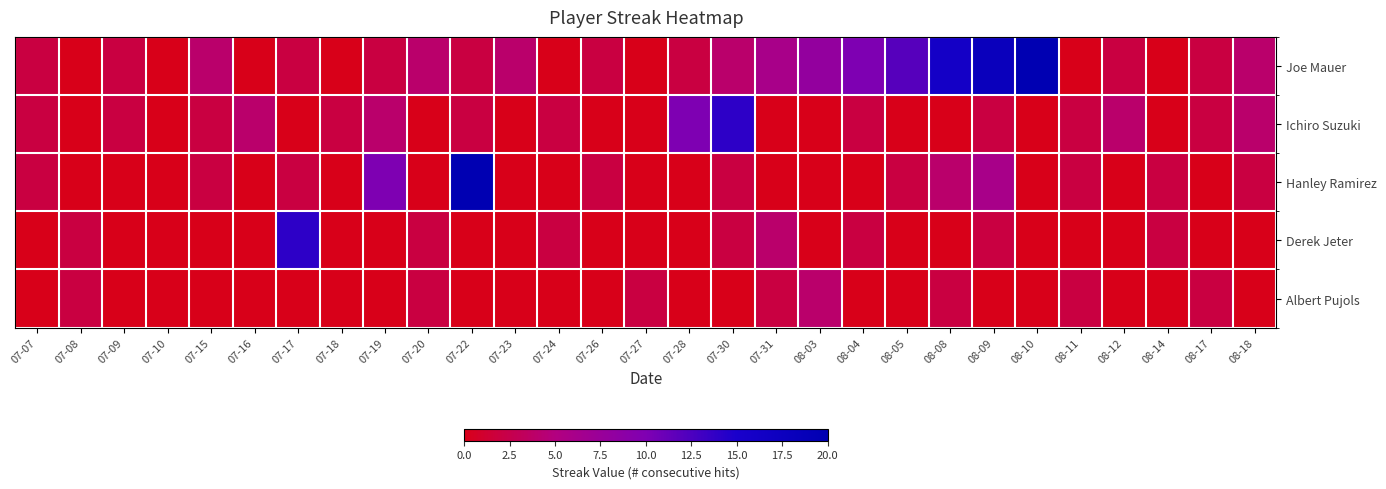

Reading left to right, transcribe all the data shown in this chart.

Joe Mauer: 07-07=2	07-08=0	07-09=2	07-10=0	07-15=4	07-16=0	07-17=2	07-18=0	07-19=2	07-20=4	07-22=2	07-23=4	07-24=0	07-26=2	07-27=0	07-28=2	07-30=4	07-31=6	08-03=8	08-04=10	08-05=12	08-08=16	08-09=18	08-10=20	08-11=0	08-12=2	08-14=0	08-17=2	08-18=4
Ichiro Suzuki: 07-07=2	07-08=0	07-09=2	07-10=0	07-15=2	07-16=4	07-17=0	07-18=2	07-19=4	07-20=0	07-22=2	07-23=0	07-24=2	07-26=0	07-27=0	07-28=10	07-30=14	07-31=0	08-03=0	08-04=2	08-05=0	08-08=0	08-09=2	08-10=0	08-11=2	08-12=4	08-14=0	08-17=2	08-18=4
Hanley Ramirez: 07-07=2	07-08=0	07-09=0	07-10=0	07-15=2	07-16=0	07-17=2	07-18=0	07-19=10	07-20=0	07-22=20	07-23=0	07-24=0	07-26=2	07-27=0	07-28=0	07-30=2	07-31=0	08-03=0	08-04=0	08-05=2	08-08=4	08-09=6	08-10=0	08-11=2	08-12=0	08-14=2	08-17=0	08-18=2
Derek Jeter: 07-07=0	07-08=2	07-09=0	07-10=0	07-15=0	07-16=0	07-17=14	07-18=0	07-19=0	07-20=2	07-22=0	07-23=0	07-24=2	07-26=0	07-27=0	07-28=0	07-30=2	07-31=4	08-03=0	08-04=2	08-05=0	08-08=0	08-09=2	08-10=0	08-11=0	08-12=0	08-14=2	08-17=0	08-18=0
Albert Pujols: 07-07=0	07-08=2	07-09=0	07-10=0	07-15=0	07-16=0	07-17=0	07-18=0	07-19=0	07-20=2	07-22=0	07-23=0	07-24=0	07-26=0	07-27=2	07-28=0	07-30=0	07-31=2	08-03=4	08-04=0	08-05=0	08-08=2	08-09=0	08-10=0	08-11=2	08-12=0	08-14=0	08-17=2	08-18=0